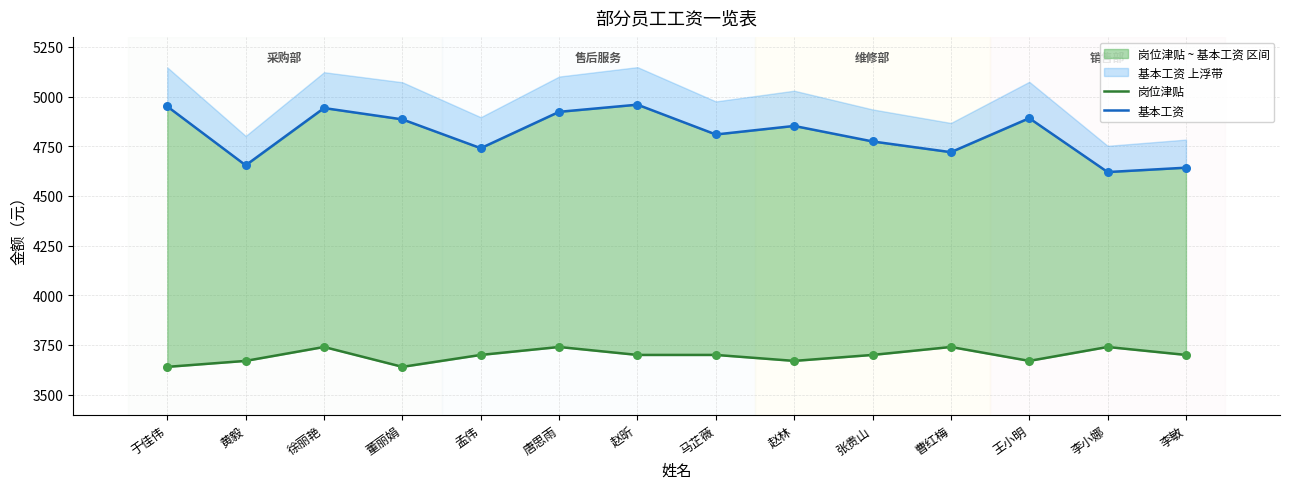

Which series has the widest spread of Y values?

基本工资